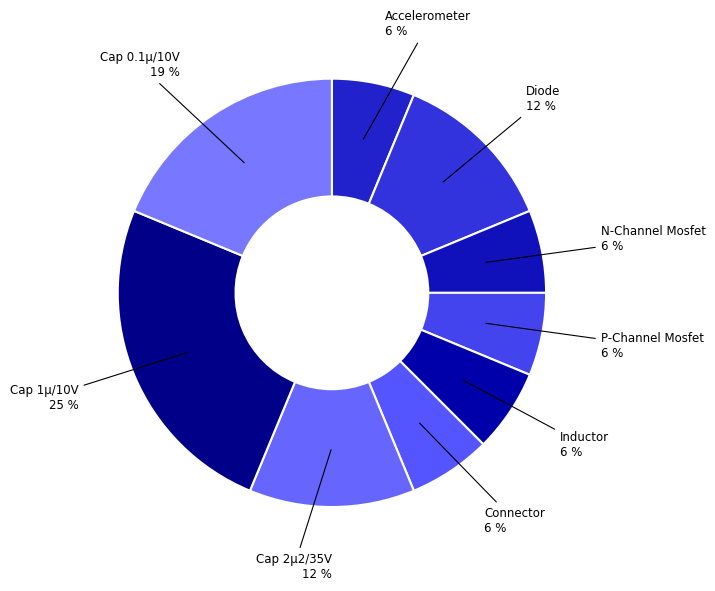

Which category has the biggest portion of the pie?

Cap 1µ/10V